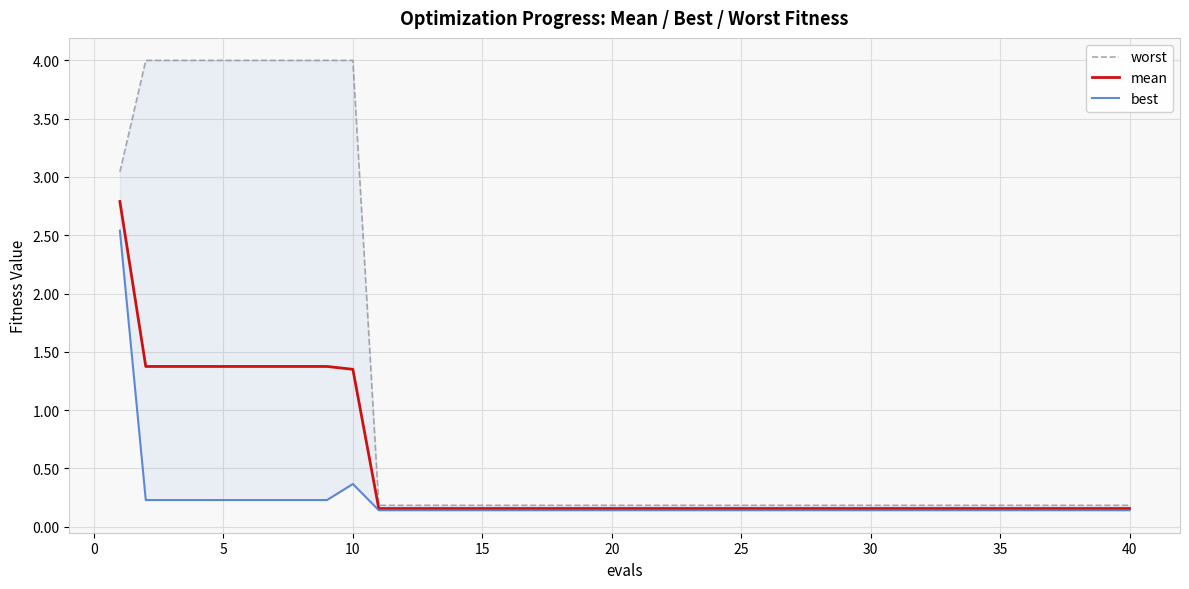

The value of best at 21 is 0.2. True or false?

False